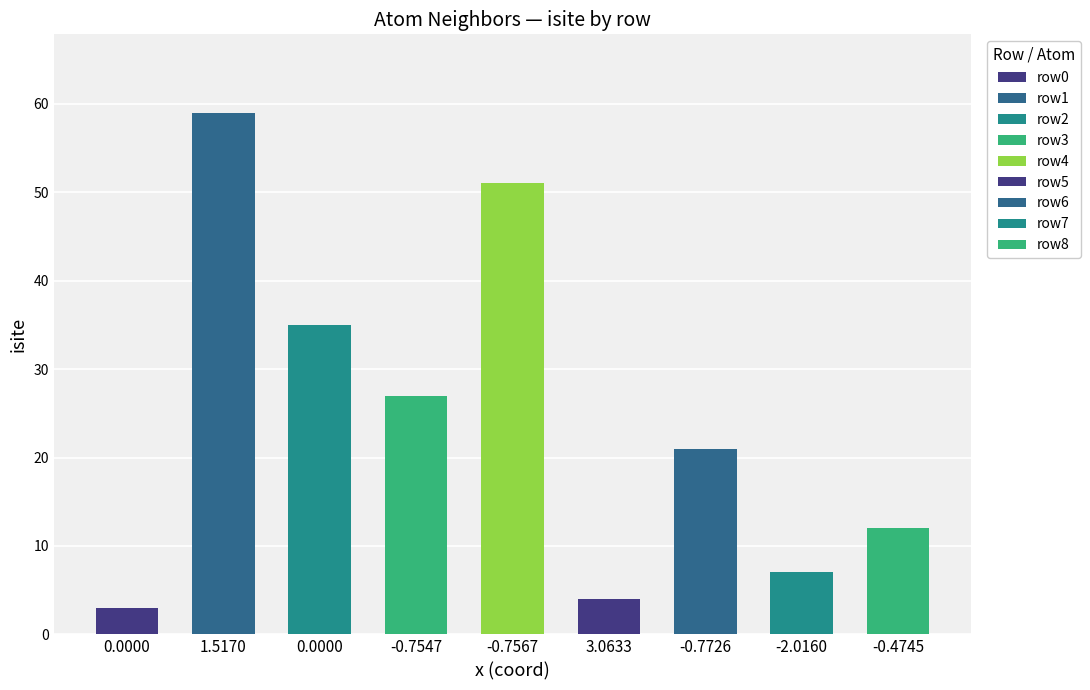

Does the chart contain any negative values?

No